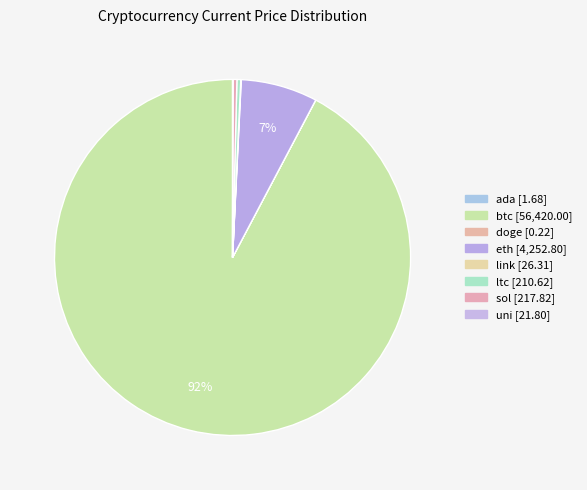

To the nearest percent, what is the difference between the btc and doge slice percentages?

92%